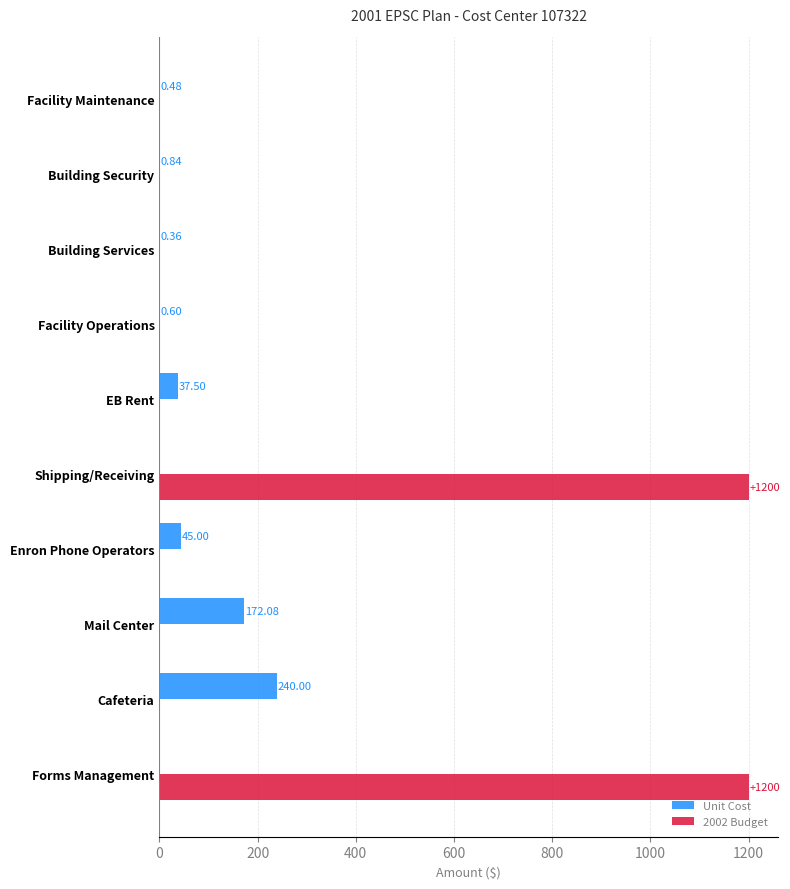

Which series has the widest spread of values?

2002 Budget